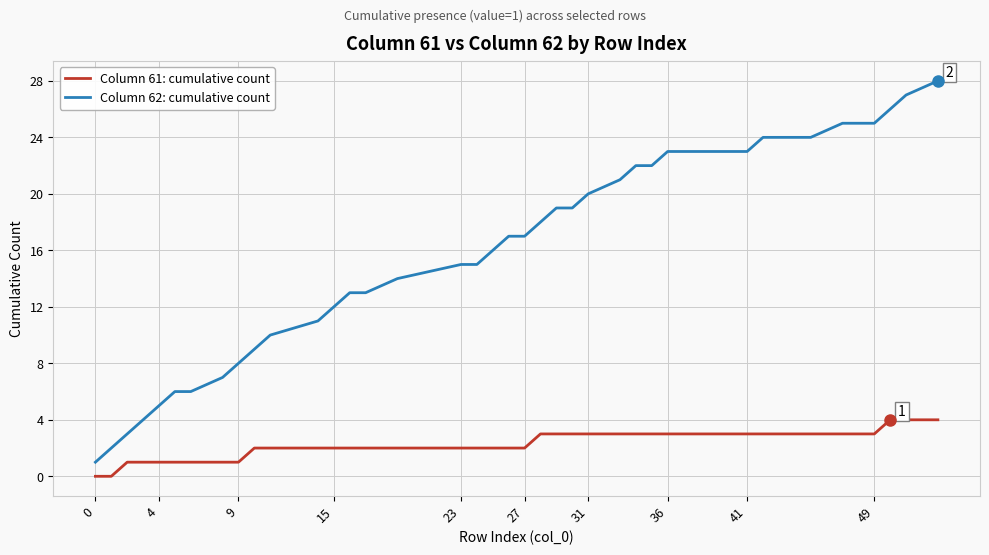

Which series has the widest spread of values?

Column 62: cumulative count